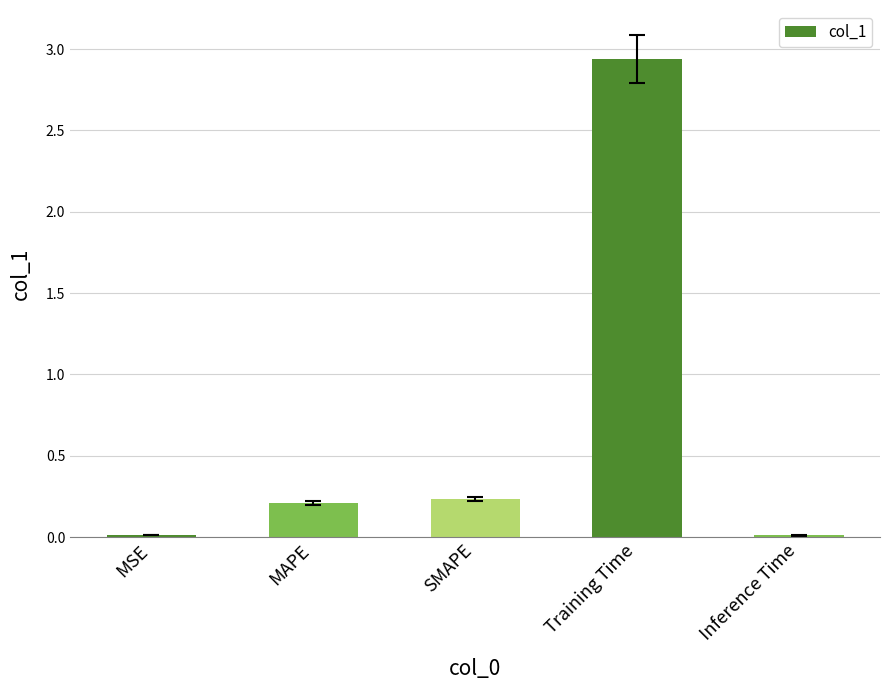

At which category does the chart reach its peak across all series?

Training Time